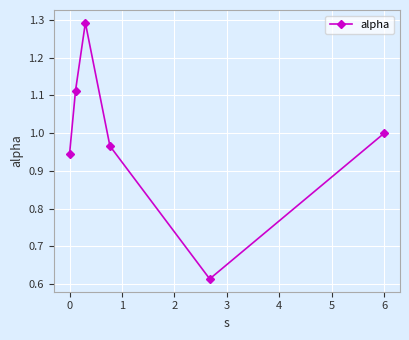

How many interior local valleys (lower than both neighbors) does the data have?

1